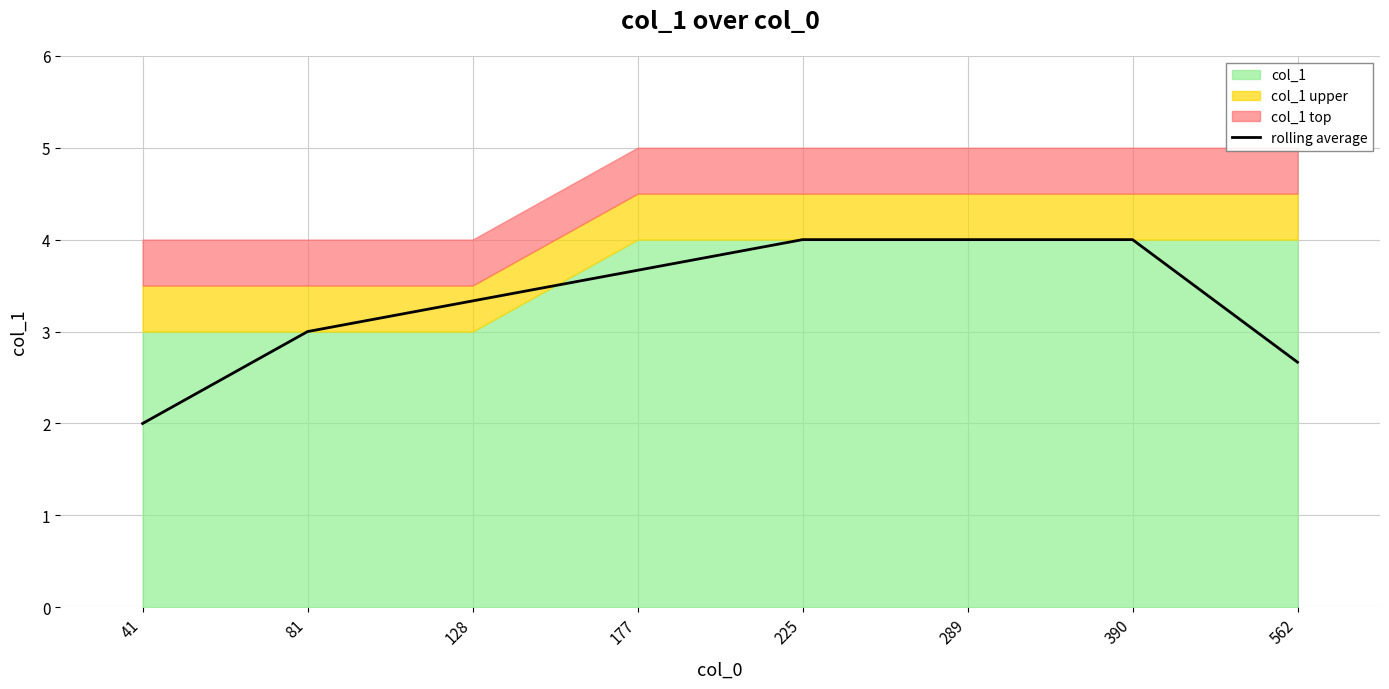

Is it true that rolling average equals 4.0 at 225?

True